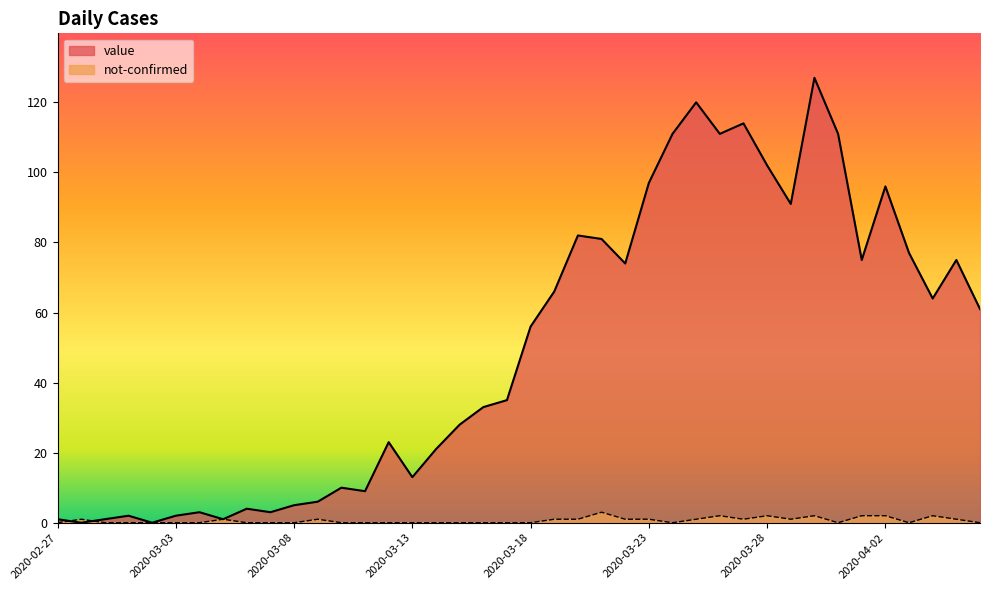

At which category does not-confirmed reach its first local peak?

2020-02-28